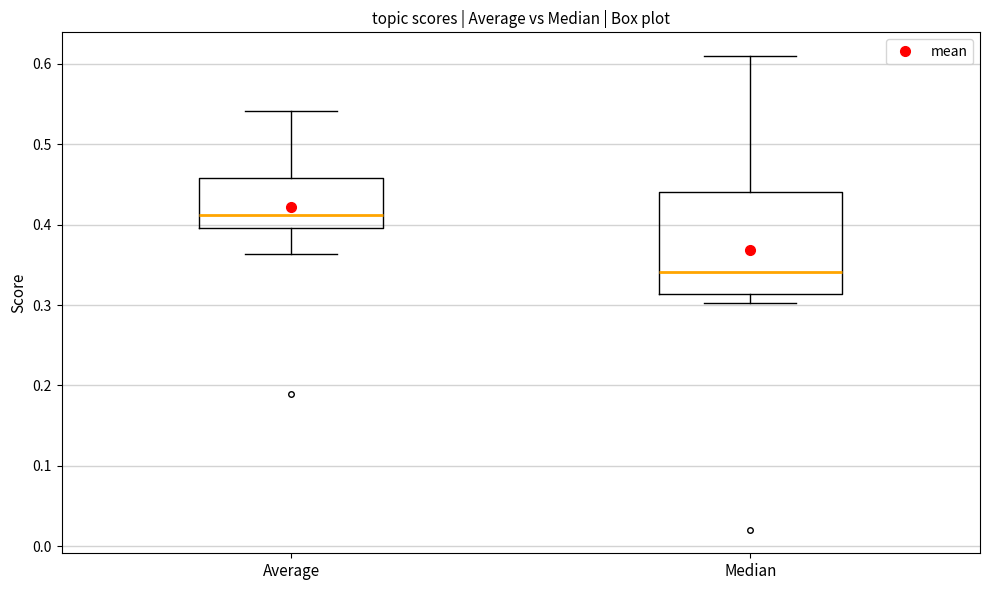

Which box has the highest median line?

Average